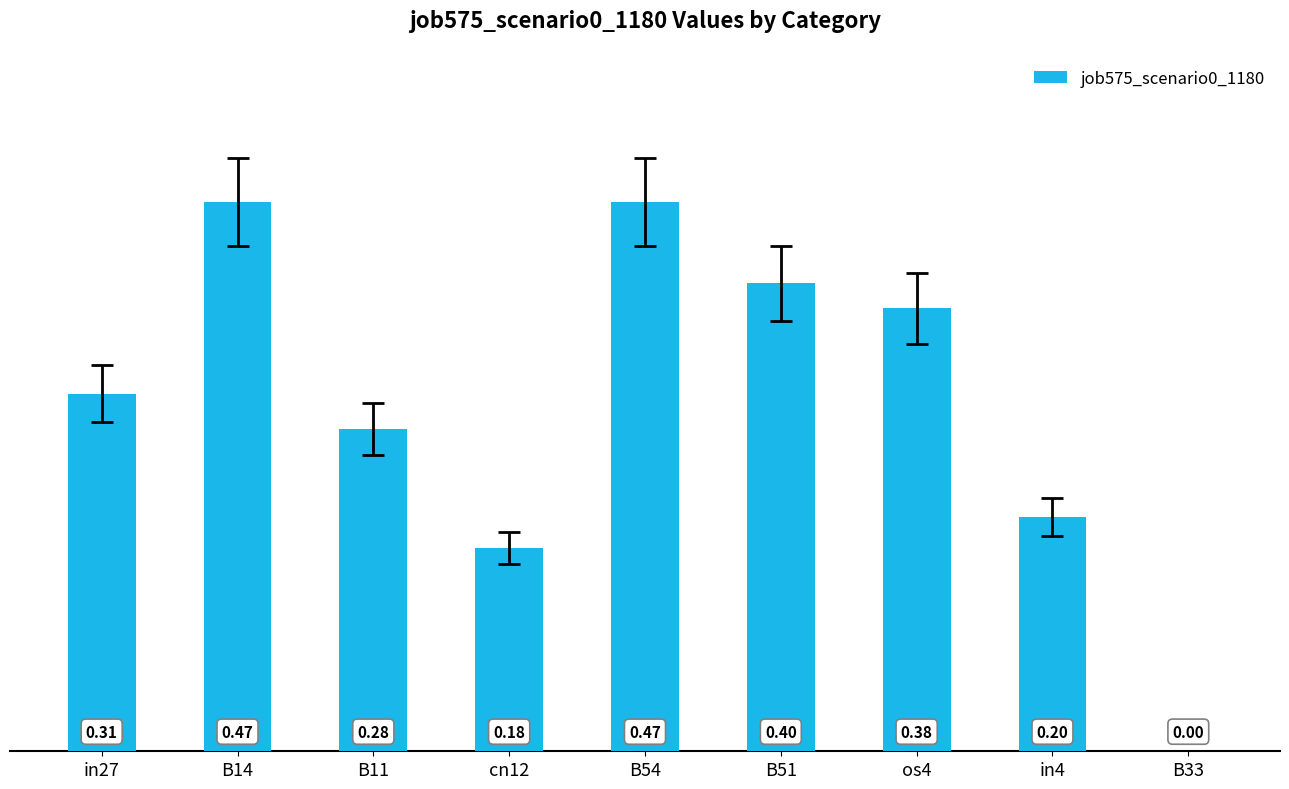

What is the change in value from in27 to cn12?

-0.1